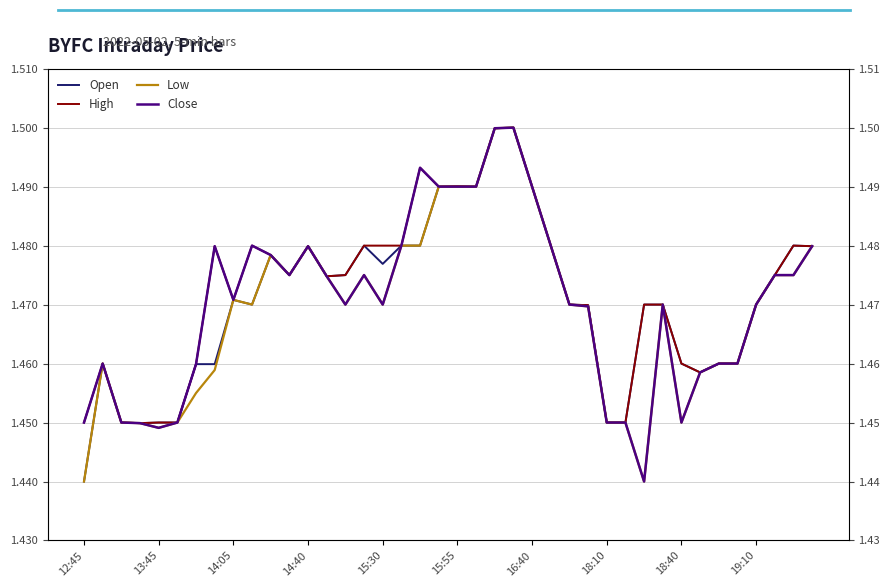

What is the difference between the maximum and minimum values in the High series?

0.1